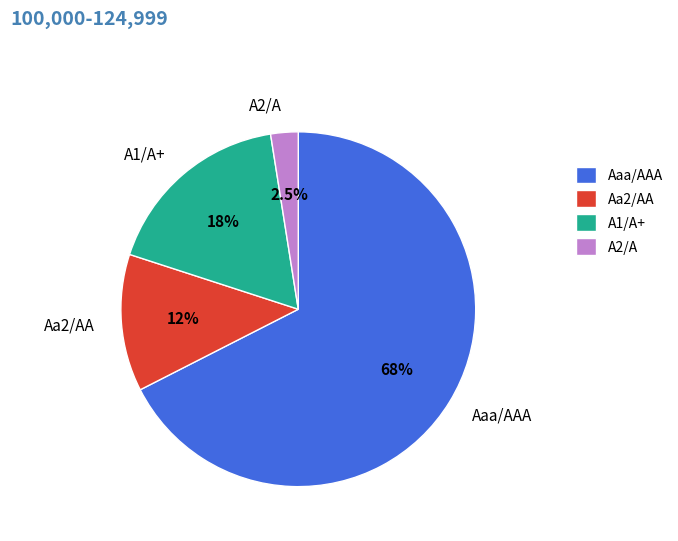

To the nearest percent, what is the combined percentage of Aa2/AA and A2/A?

15%